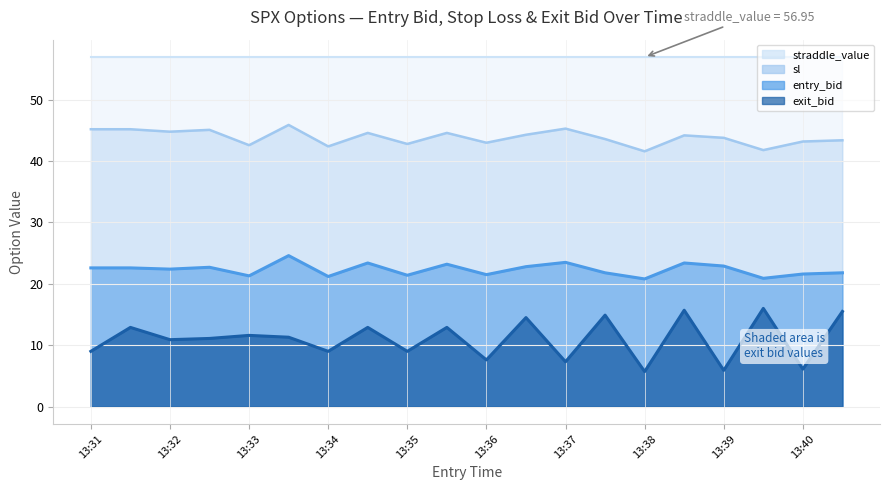

True or false: entry_bid and sl intersect in this chart.

False